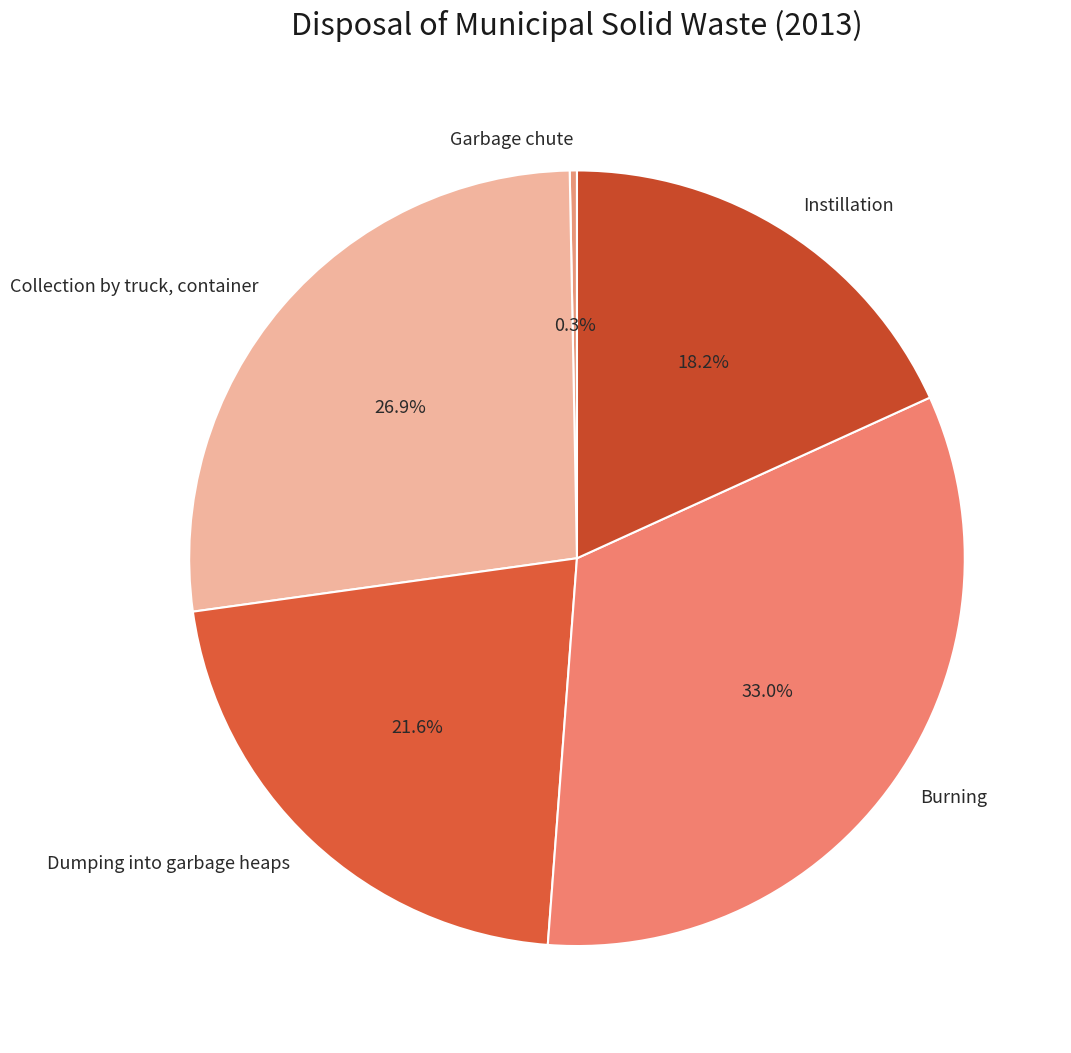

To the nearest percent, what is the combined percentage of Collection by truck, container and Instillation?

45%